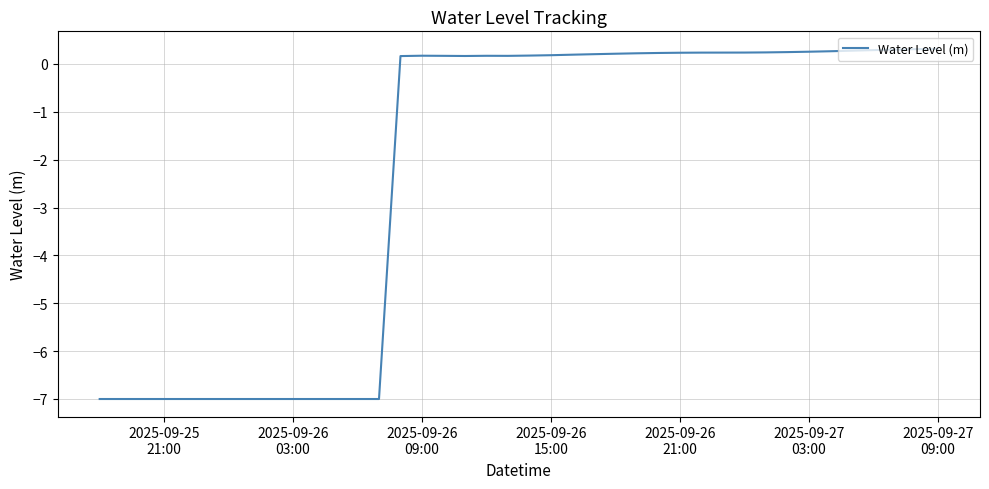

What is the smallest value displayed?

-7.0